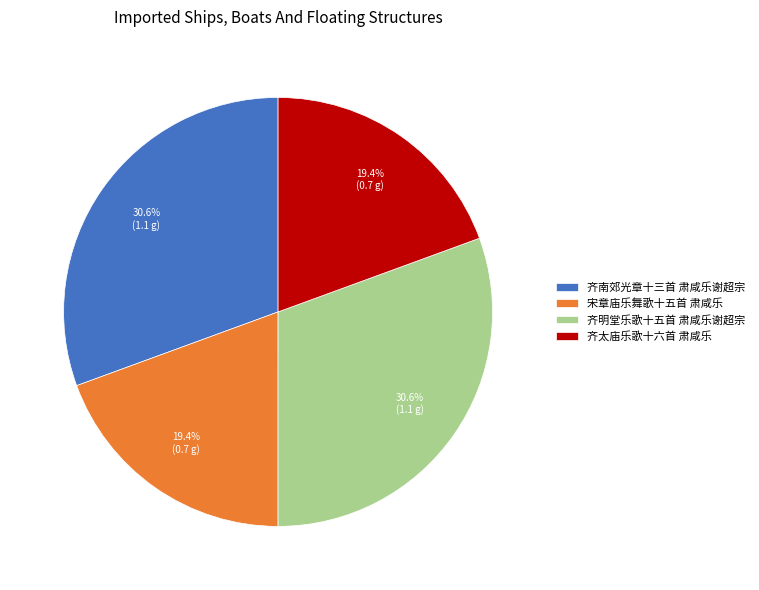

What is the ratio of the value at 宋章庙乐舞歌十五首 肃咸乐 to the value at 齐南郊光章十三首 肃咸乐谢超宗?

0.6